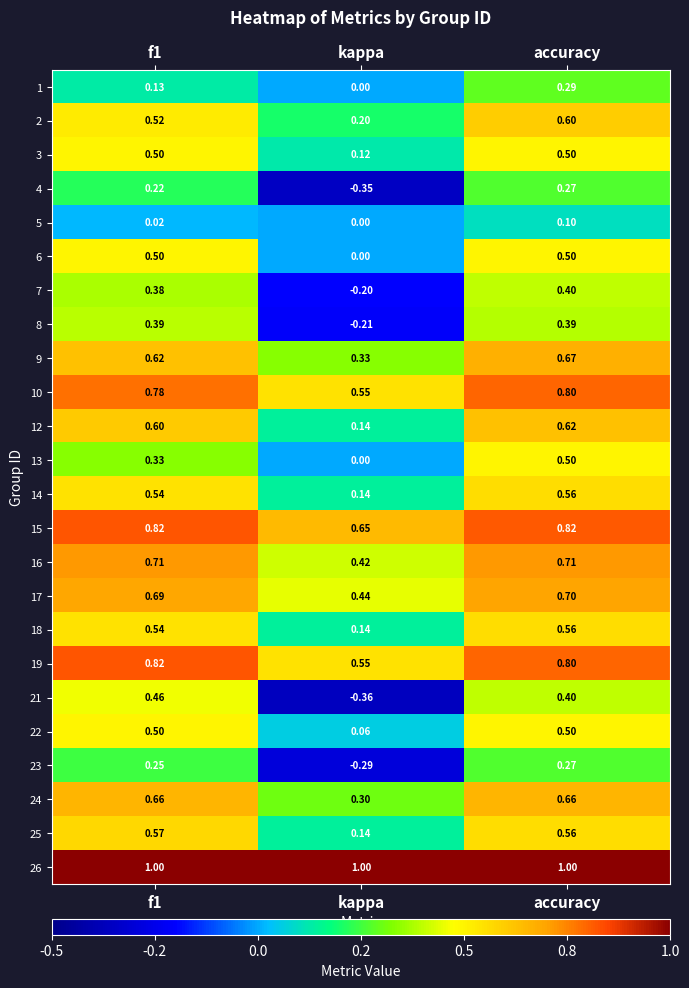

How many data points does each series have?

3